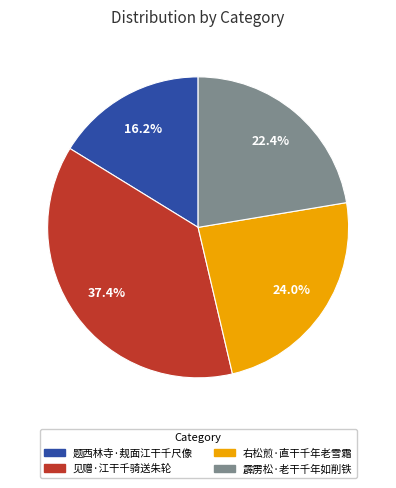

To the nearest percent, what portion does 霹雳松·老干千年如削铁 represent?

22%